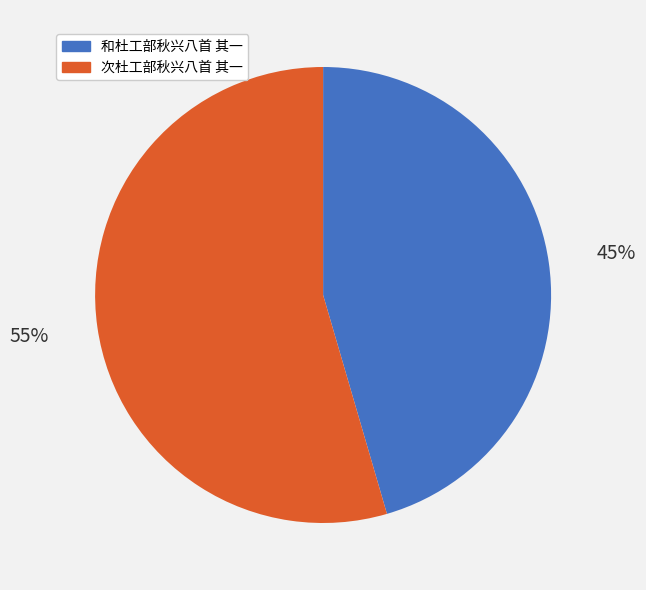

To the nearest percent, what is the average slice percentage?

50%